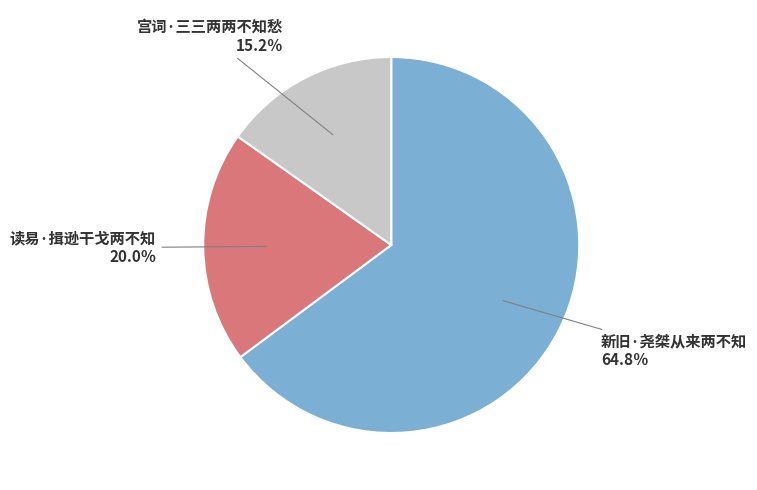

Combined, do 新旧·尧桀从来两不知 and 读易·揖逊干戈两不知 account for over 50%?

Yes